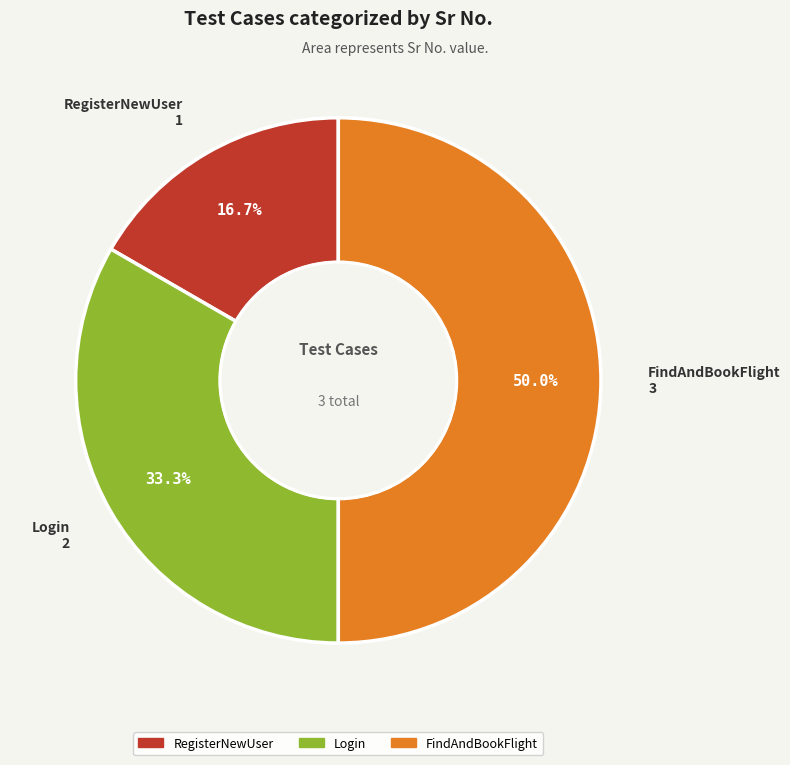

Approximately how many times larger is the value at Login compared to FindAndBookFlight?

0.7